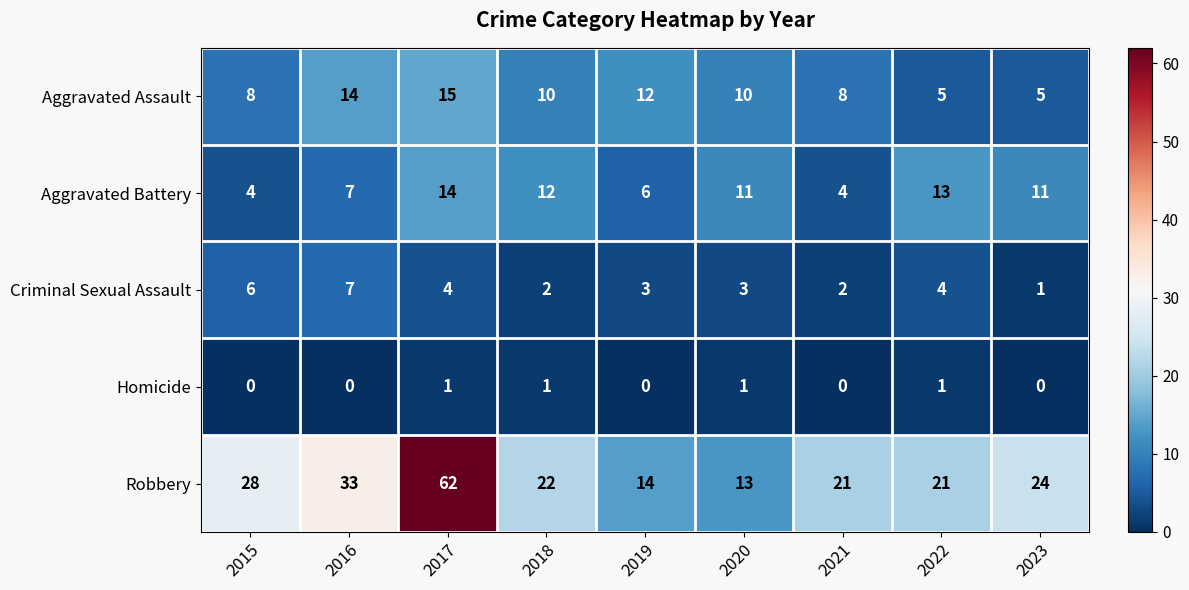

At which category is the sum across all series the highest?

2017